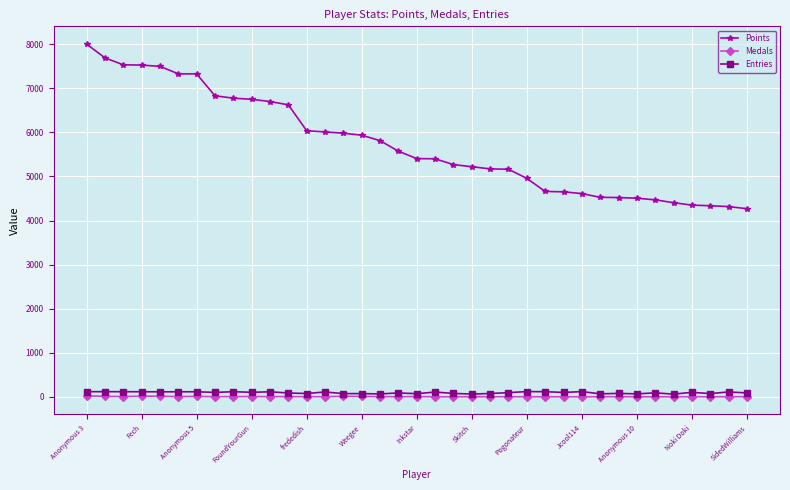

True or false: Medals has more than 1 points higher than both neighbors.

True